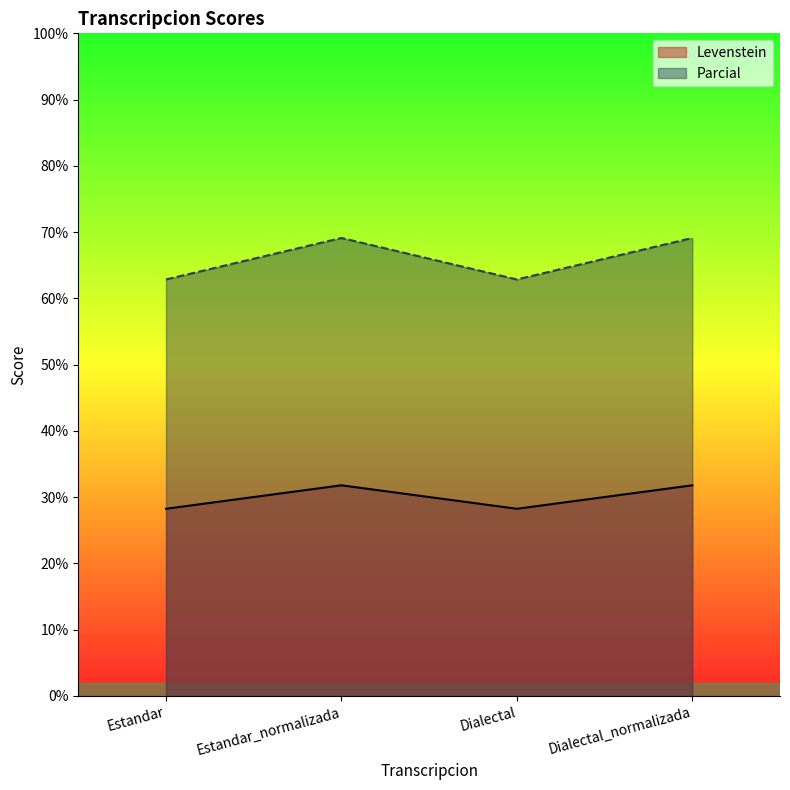

Reading left to right, extract all data points from this chart.

Levenstein: Estandar=28.3	Estandar_normalizada=31.8	Dialectal=28.3	Dialectal_normalizada=31.8
Parcial: Estandar=62.9	Estandar_normalizada=69.1	Dialectal=62.9	Dialectal_normalizada=69.1